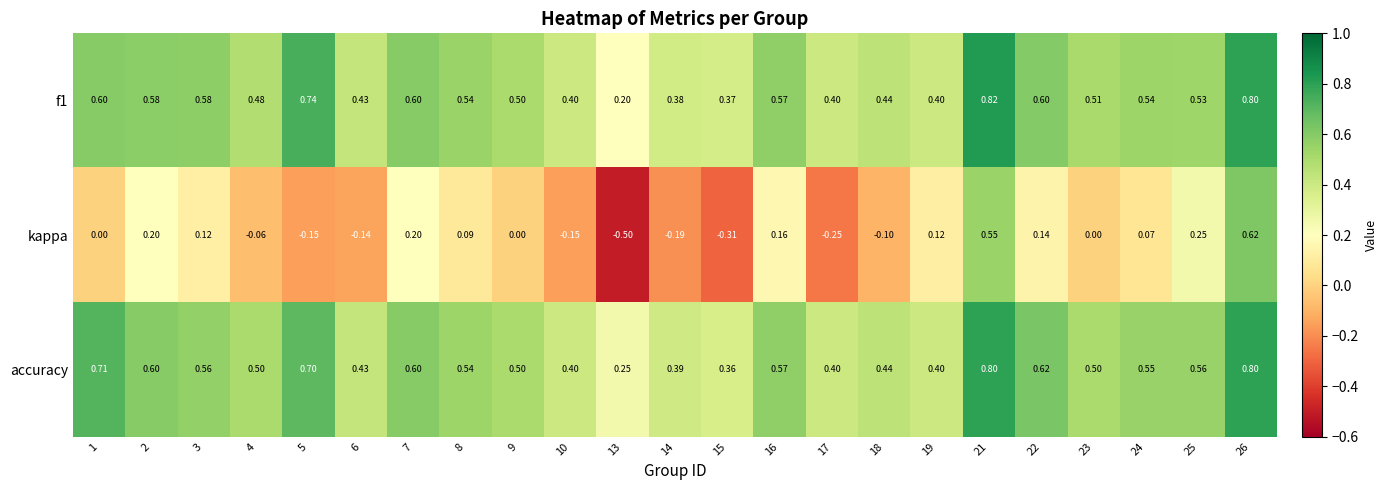

Which series has the largest total across all categories?

accuracy